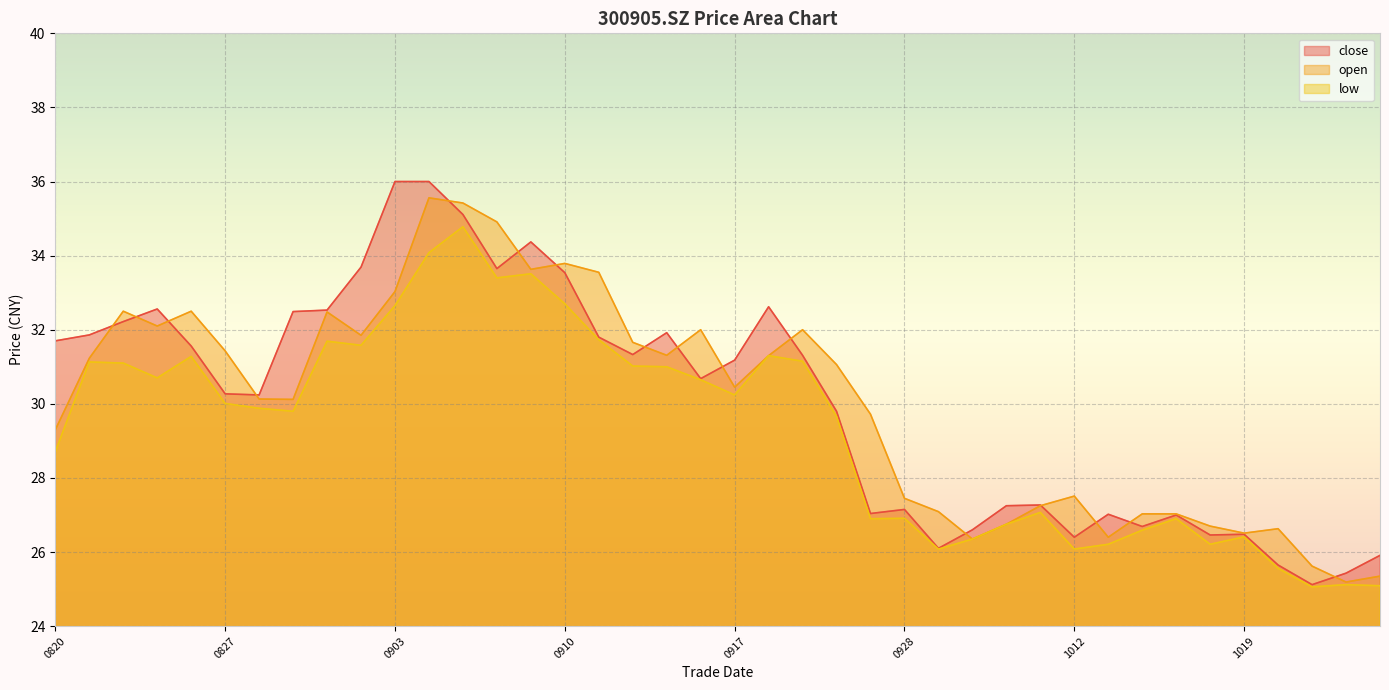

What is the difference between the maximum and minimum values in the close series?

10.9